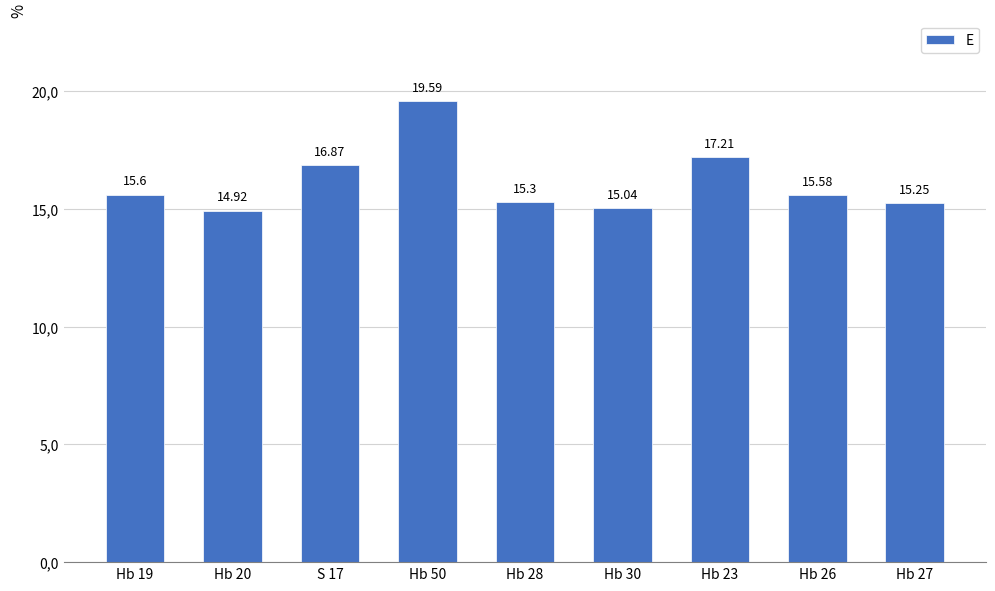

At which label does the data first exceed 15?

Hb 19